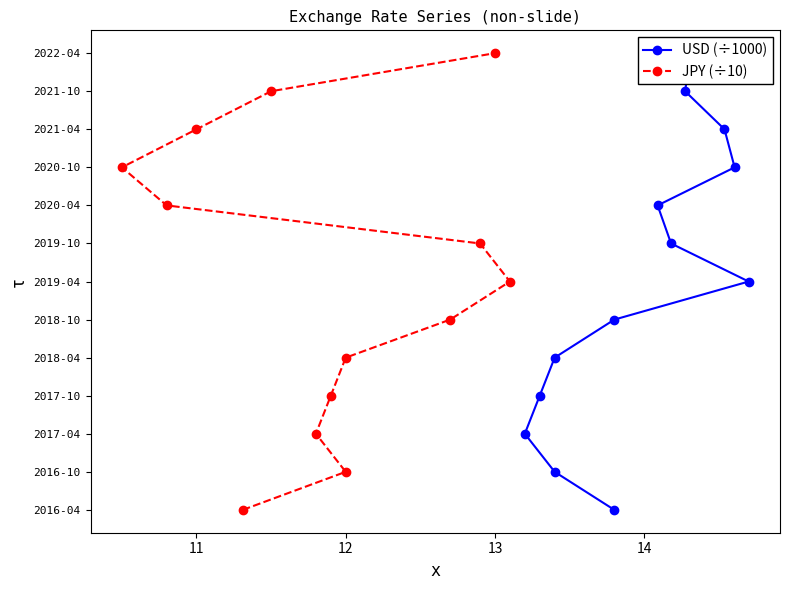

What are all the series names shown in the legend?

USD (÷1000), JPY (÷10)